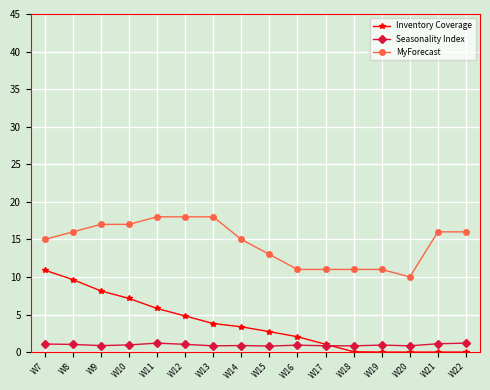

True or false: Inventory Coverage and MyForecast intersect in this chart.

False